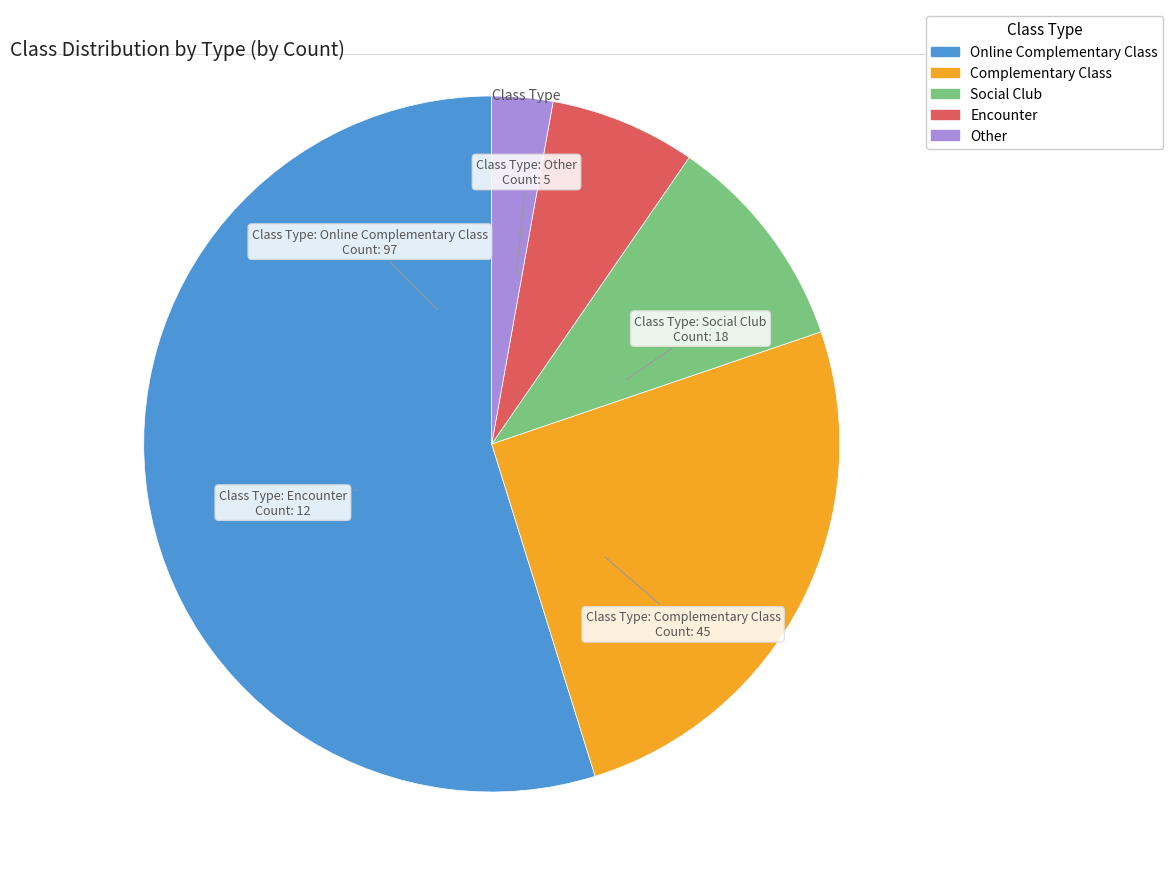

Do Other and Social Club together represent more than half of the pie?

No